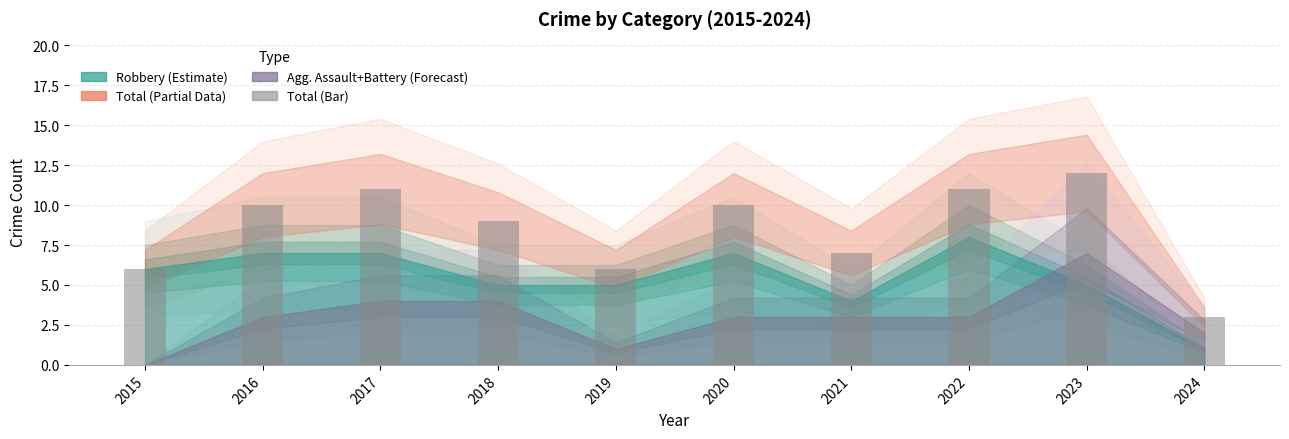

Approximately how many times larger is the value at 2022 compared to 2018?

1.2